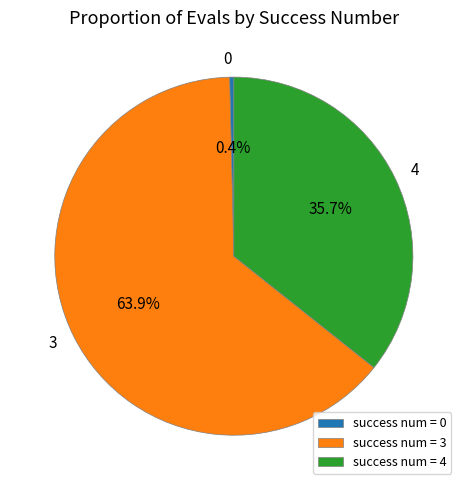

What percentage is NOT represented by 0?

99.6%